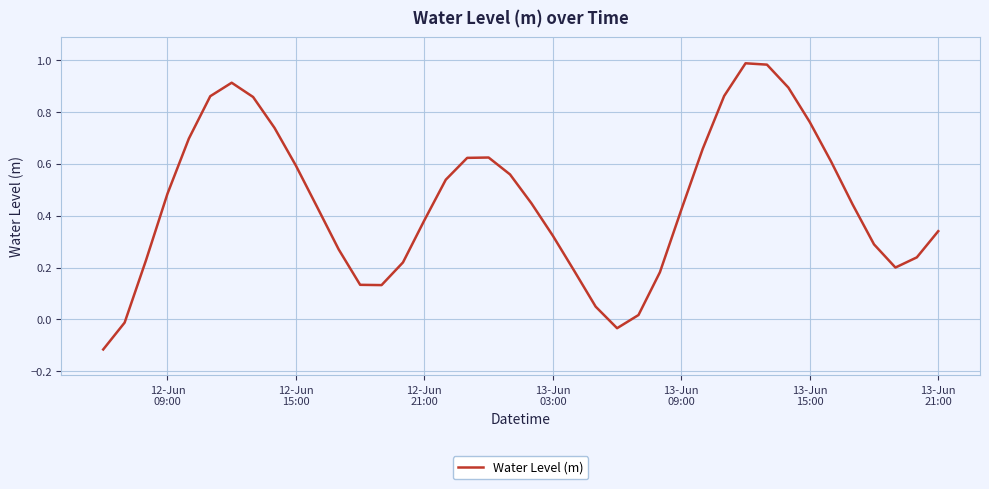

How many lines are shown in the chart?

1